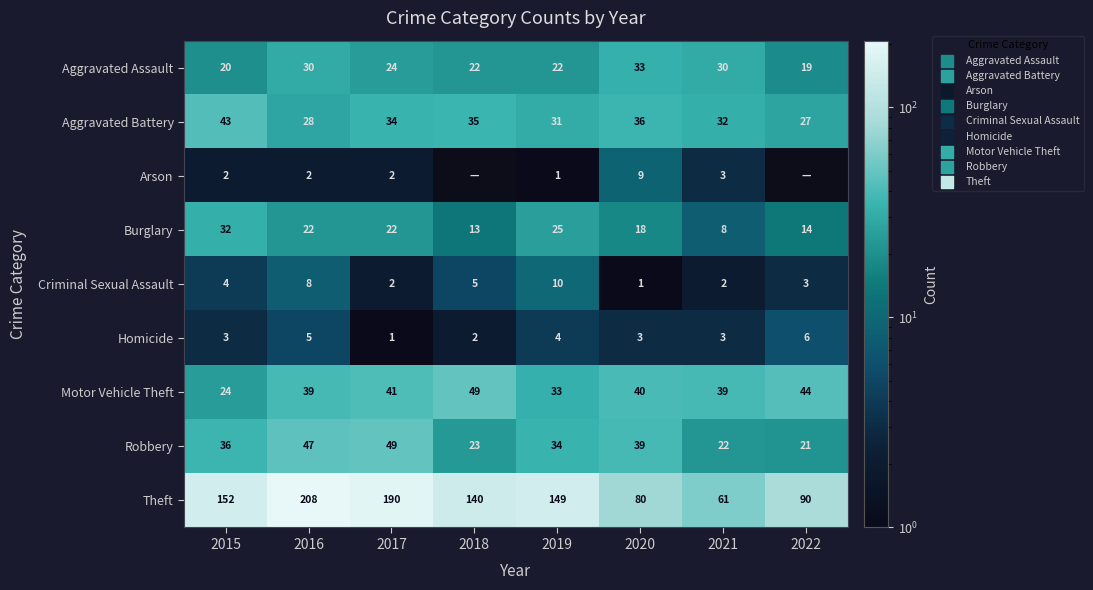

Which label corresponds to the smallest value in the chart?

2018